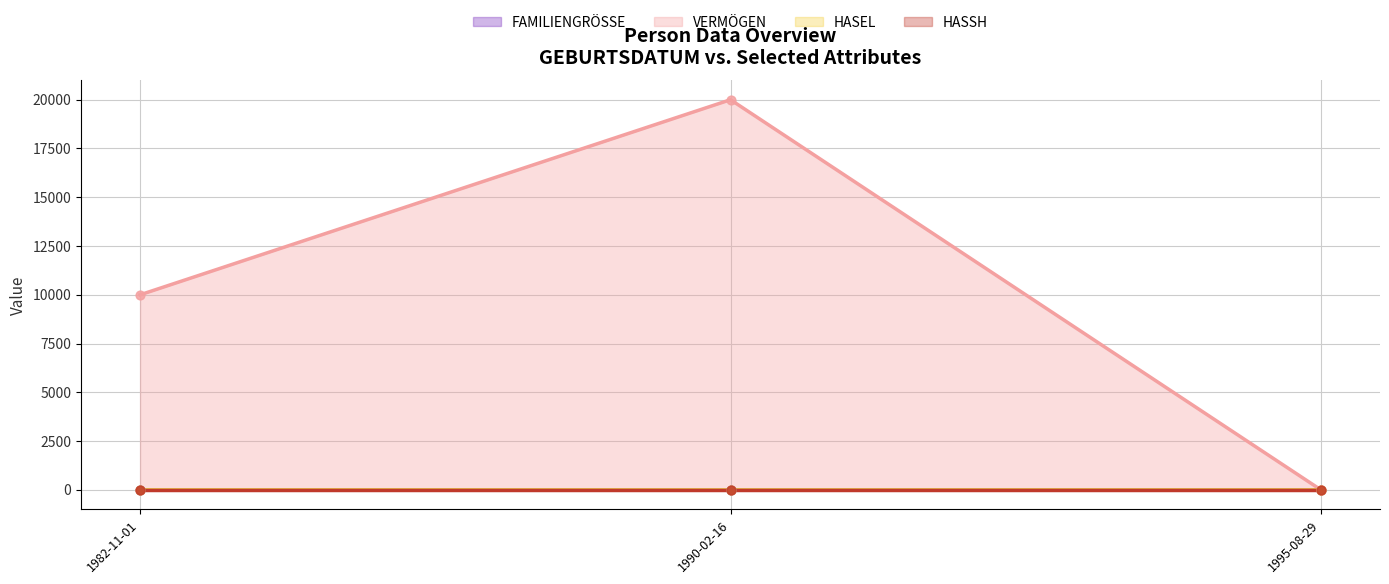

Which series contains the highest Y value?

VERMÖGEN